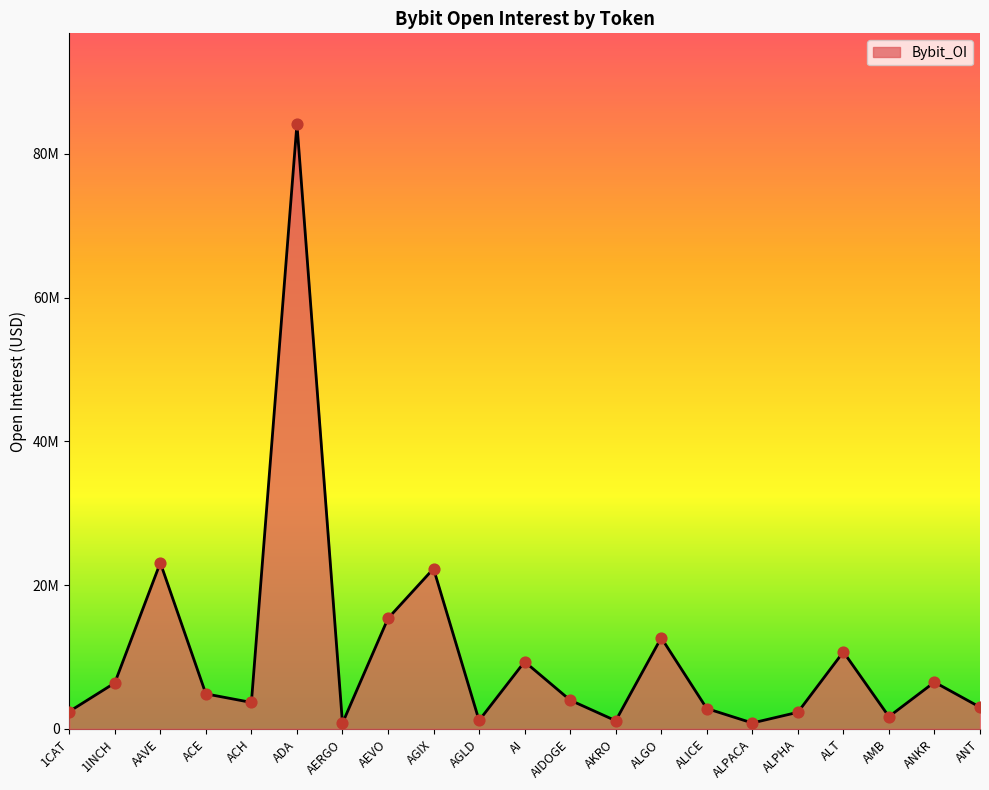

What is the change in value from ALICE to ALPACA?

-2010724